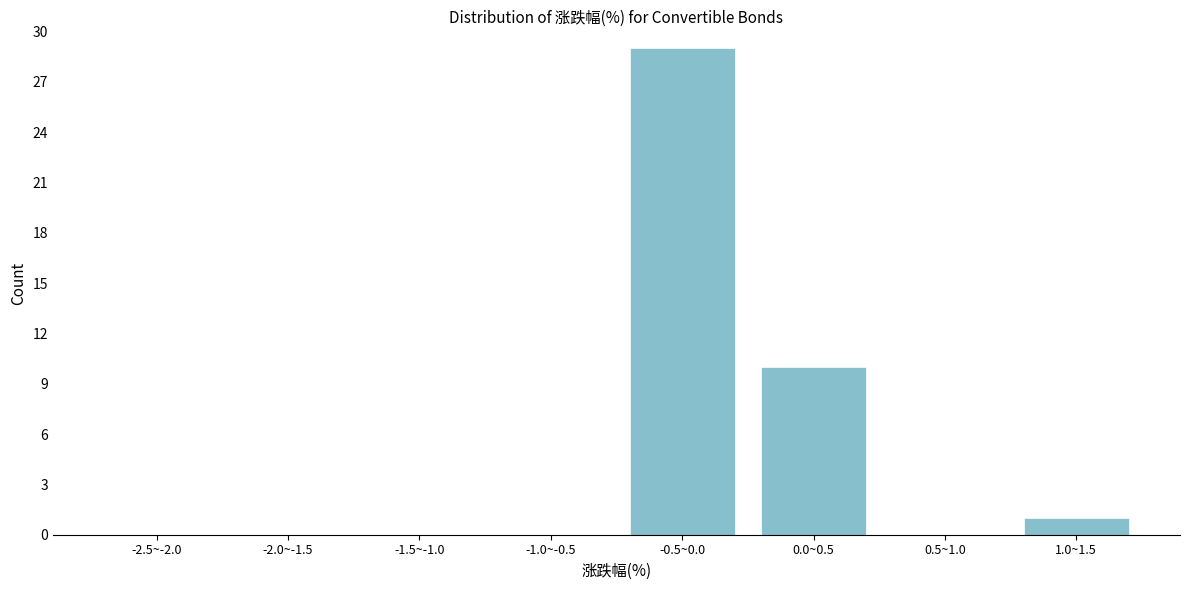

Reading left to right, extract all data points from this chart.

-2.5~-2.0=0	-2.0~-1.5=0	-1.5~-1.0=0	-1.0~-0.5=0	-0.5~0.0=29	0.0~0.5=10	0.5~1.0=0	1.0~1.5=1